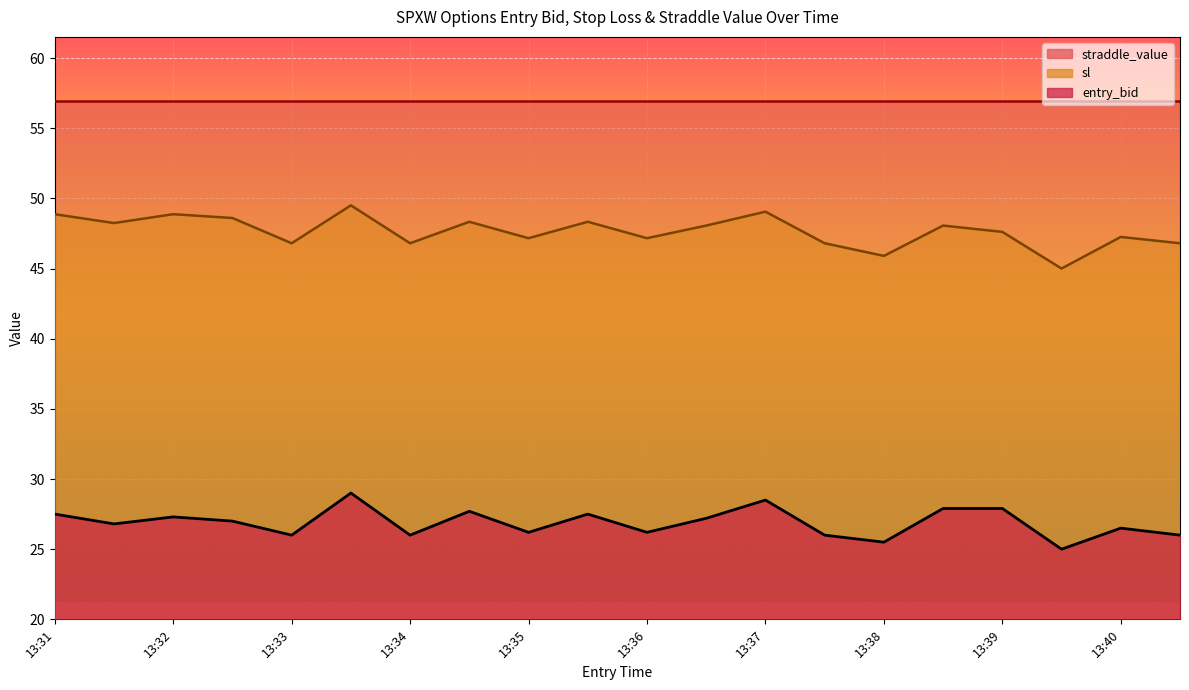

Which series has the widest spread of values?

sl